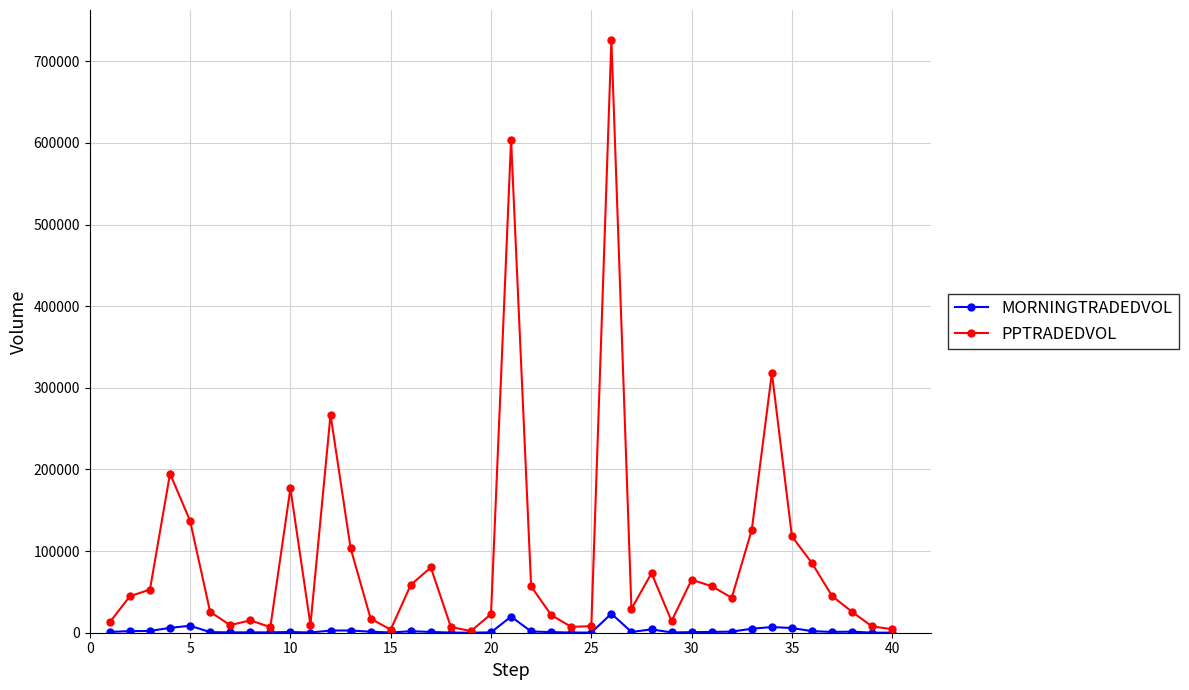

What is the value of the MORNINGTRADEDVOL point at the 12th from the left?

2685.5